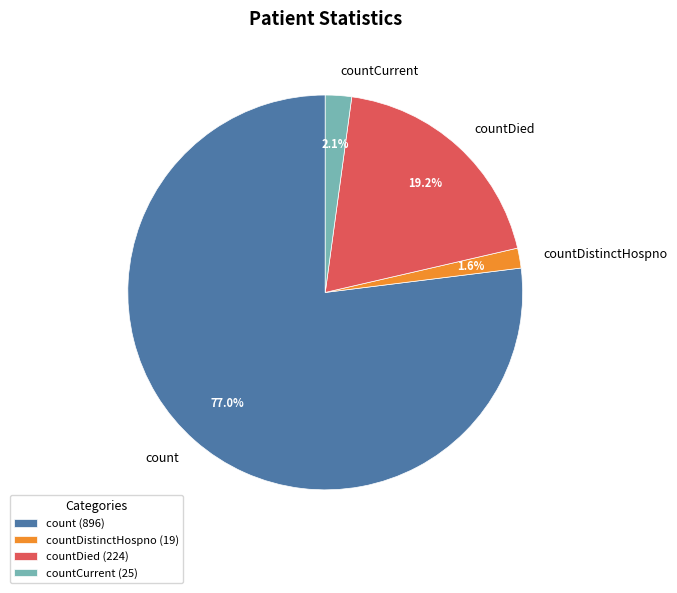

Is countDistinctHospno the majority of the pie?

No